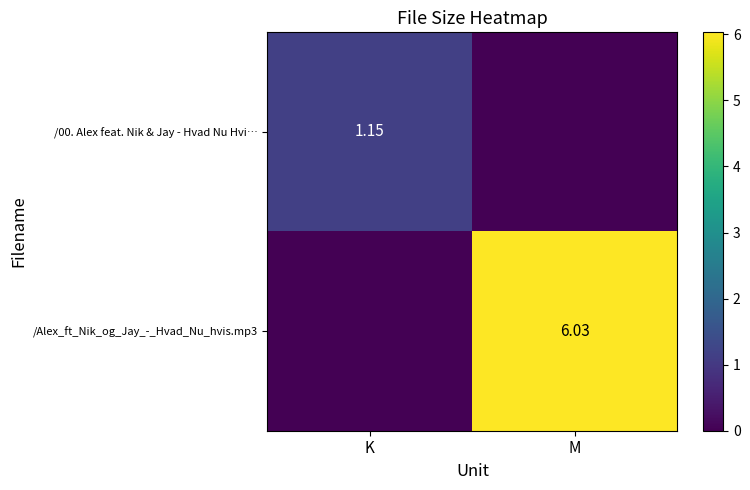

Which series has the widest spread of values?

/Alex_ft_Nik_og_Jay_-_Hvad_Nu_hvis.mp3